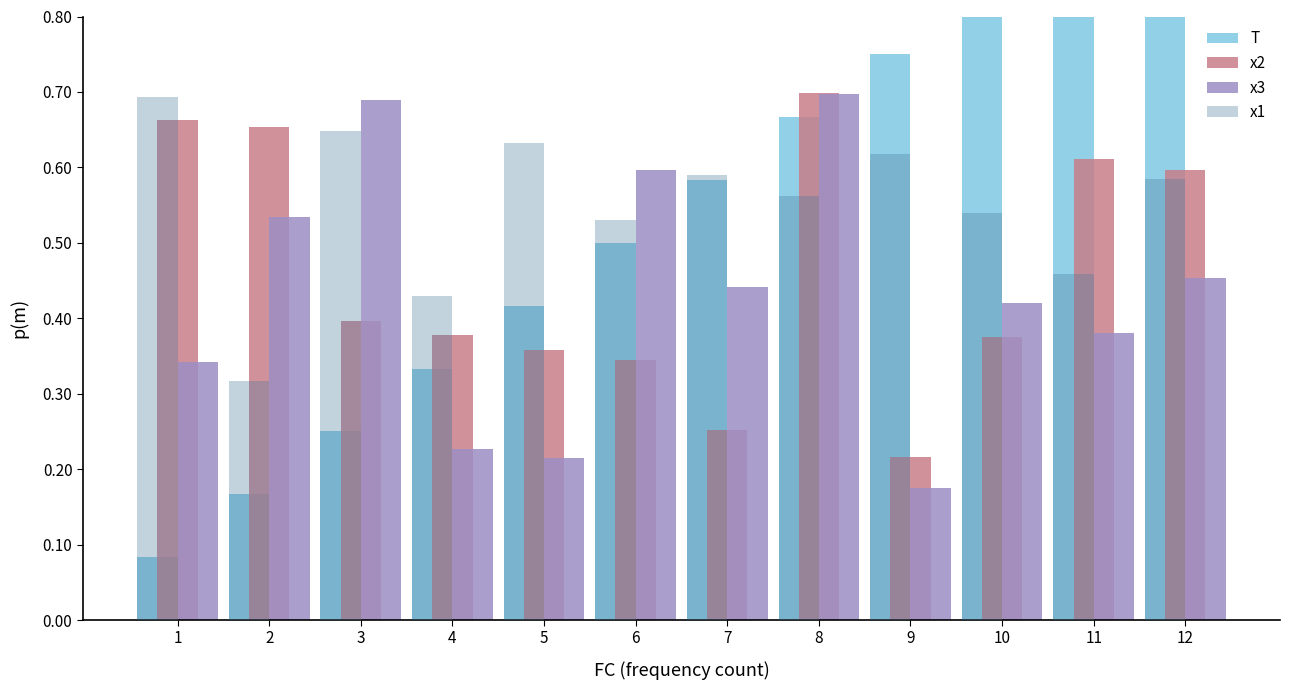

What is the spread (max minus min) of values at 9?

0.6